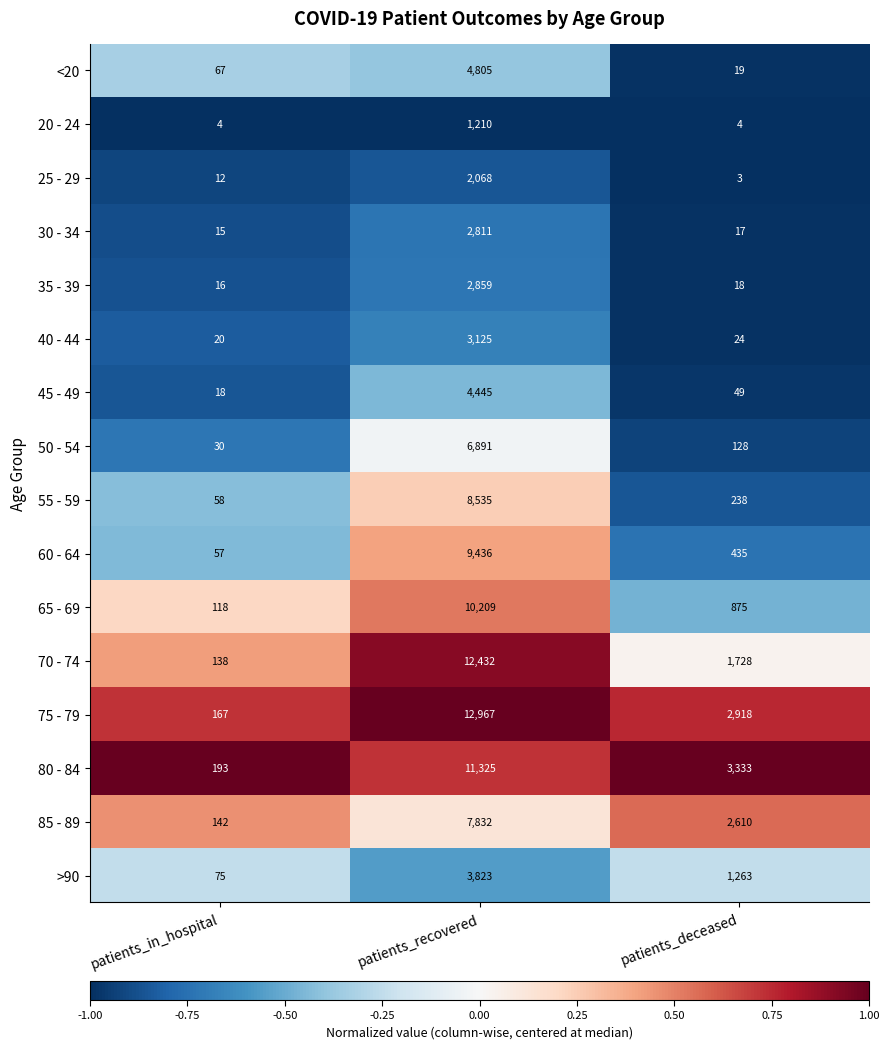

What is the total value across all series at patients_in_hospital?

1130